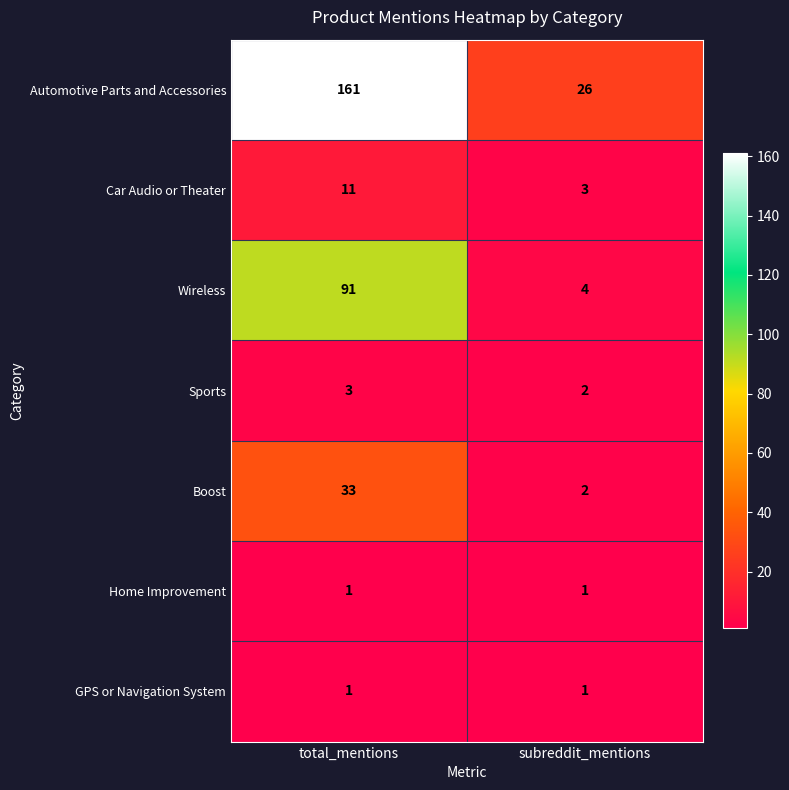

Which series has the largest total across all categories?

Automotive Parts and Accessories